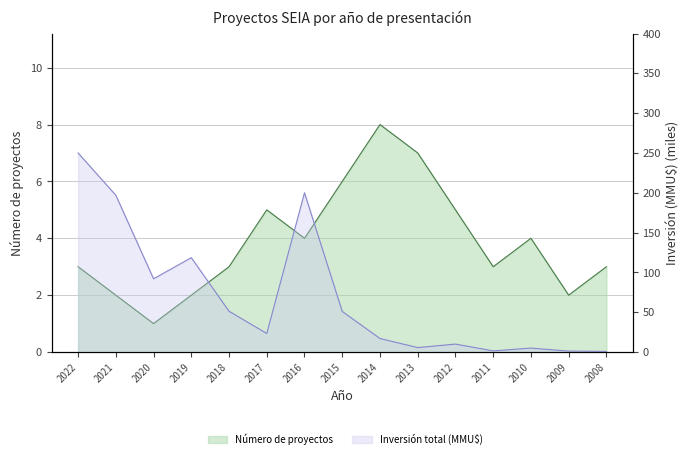

In Inversión total (MMU$), how many points are lower than both neighbors (excluding endpoints)?

4